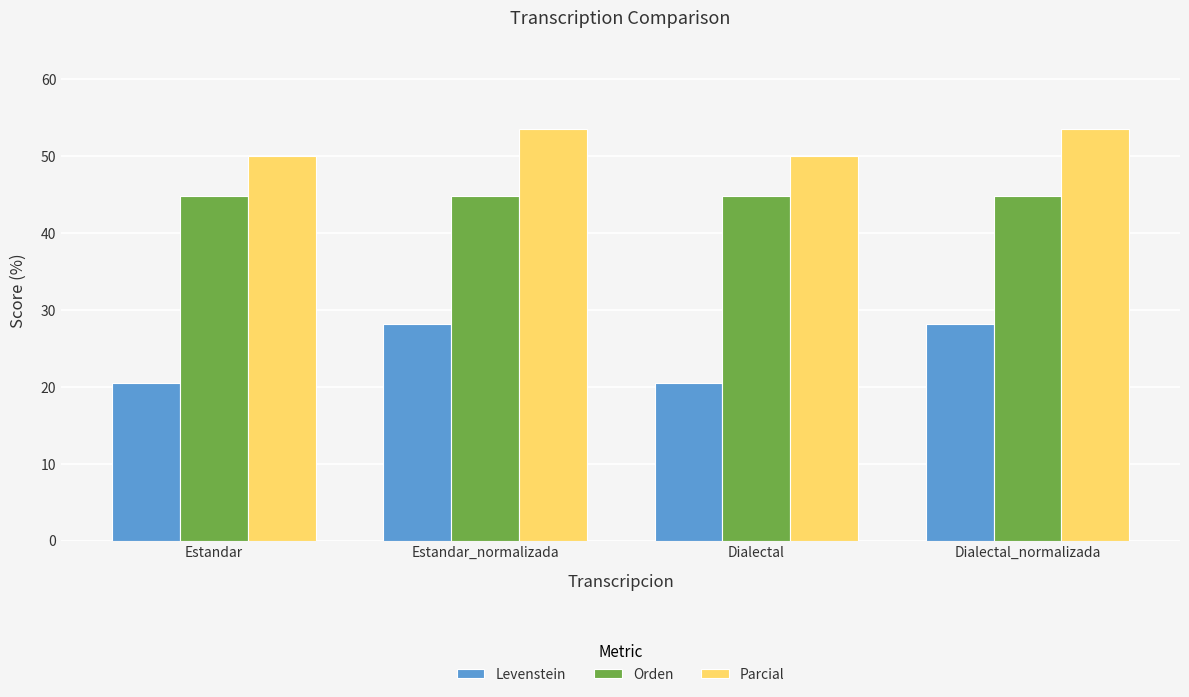

True or false: Levenstein has a value of 30.4 at Estandar.

False